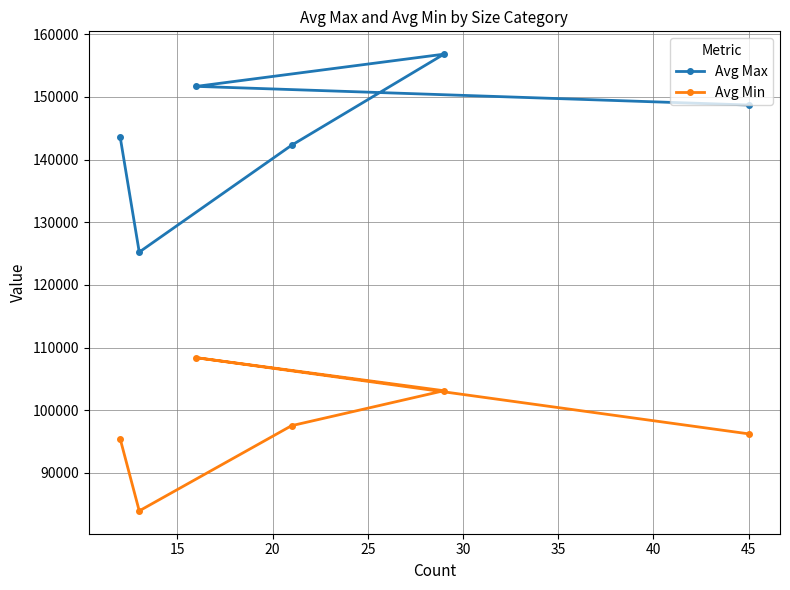

What is the sum of all Avg Max values?

868326.0